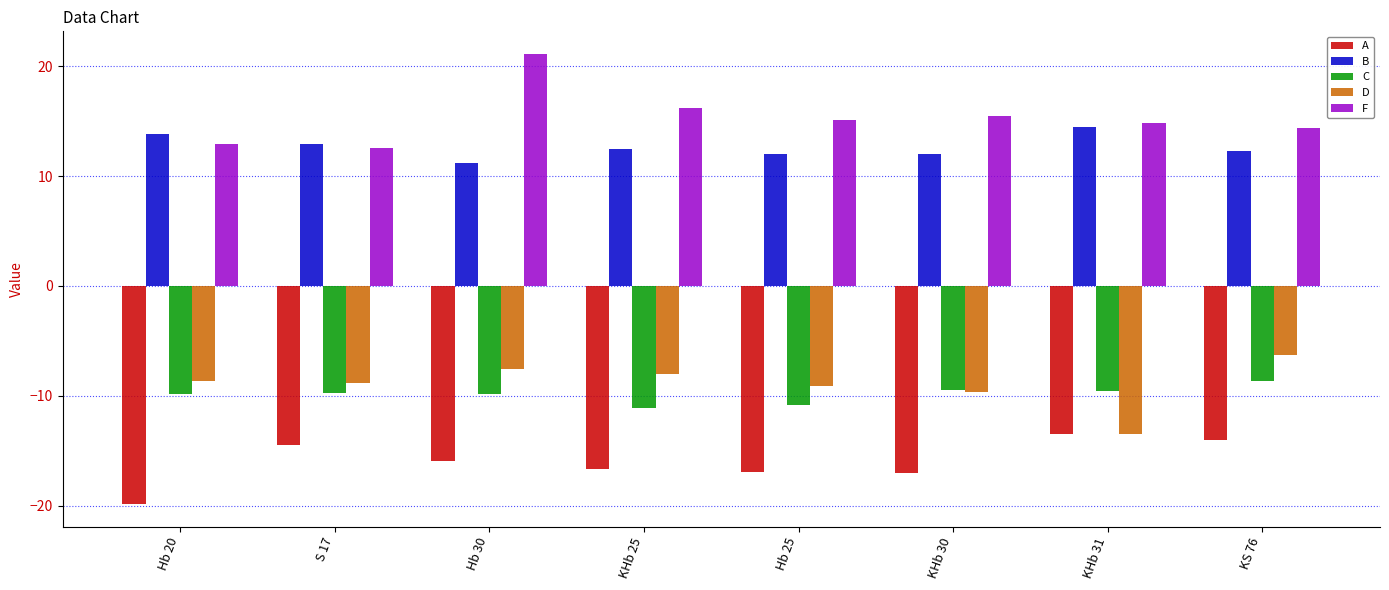

Is the value of C at S 17 greater than the value of A at Hb 25?

Yes